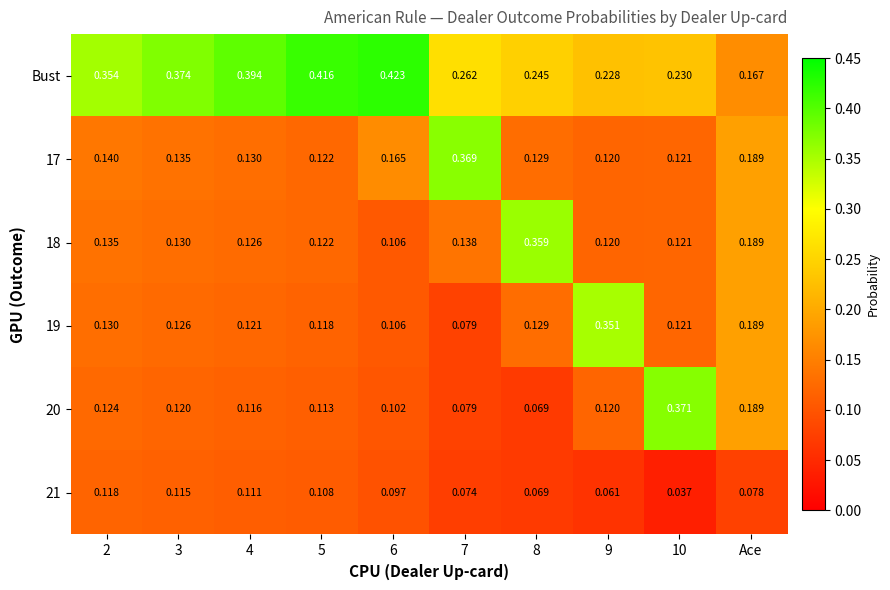

Which series has the largest range (max minus min)?

20